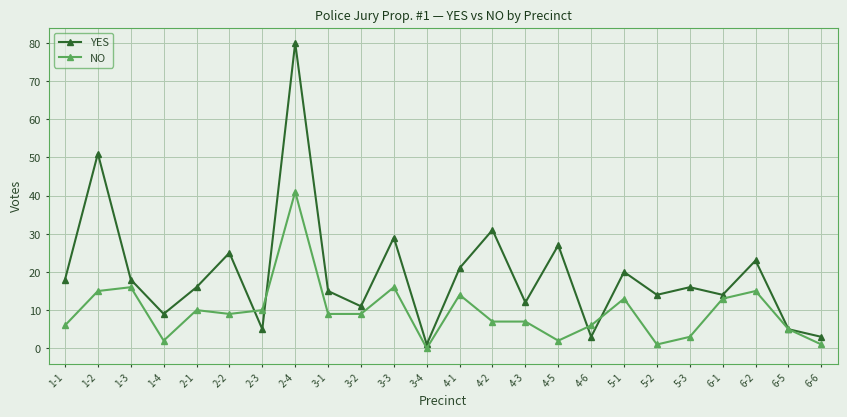

After their last crossing, which series has the higher values: NO or YES?

YES